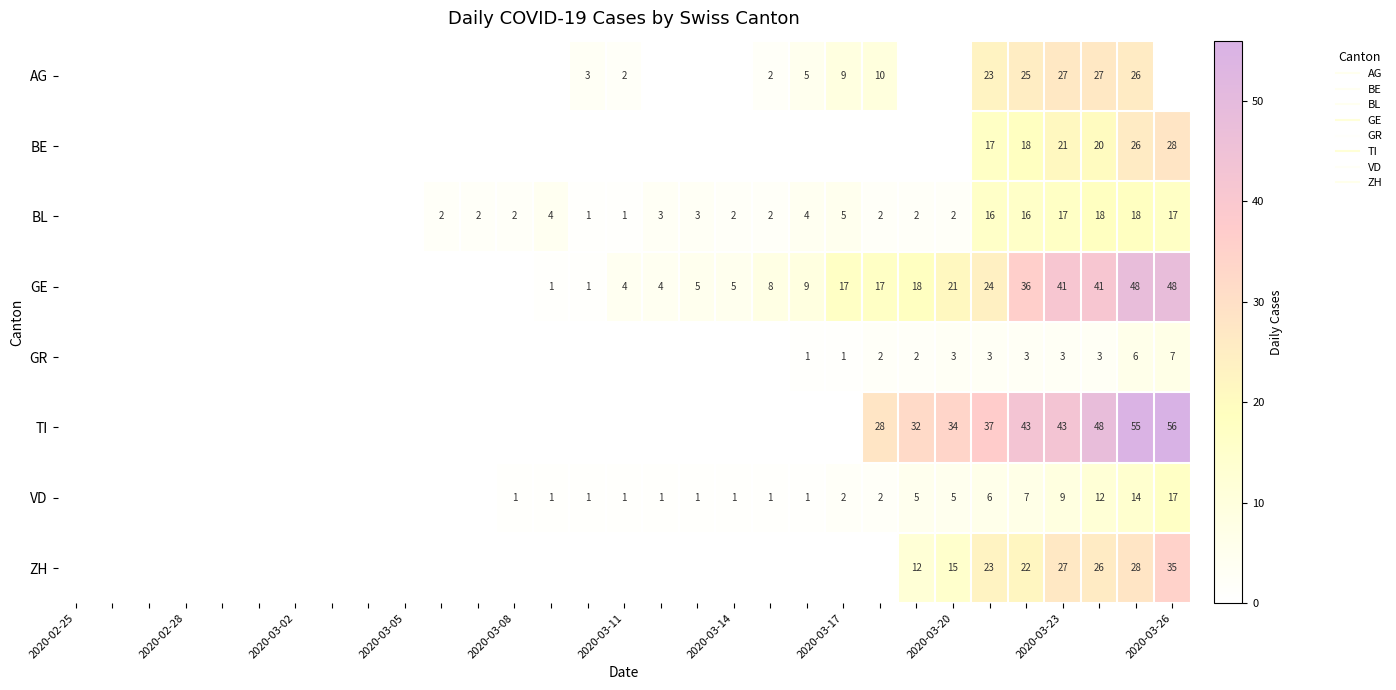

At how many categories does at least one series exceed 15?

10